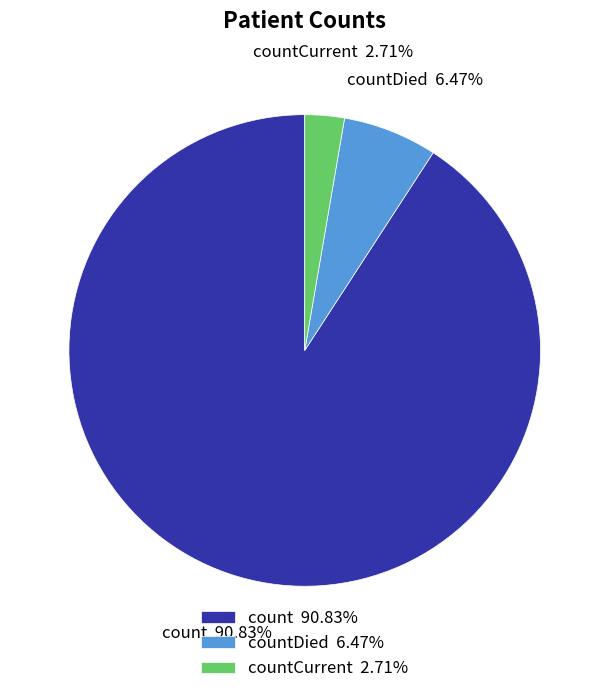

Which has a higher value, countDied or countCurrent?

countDied